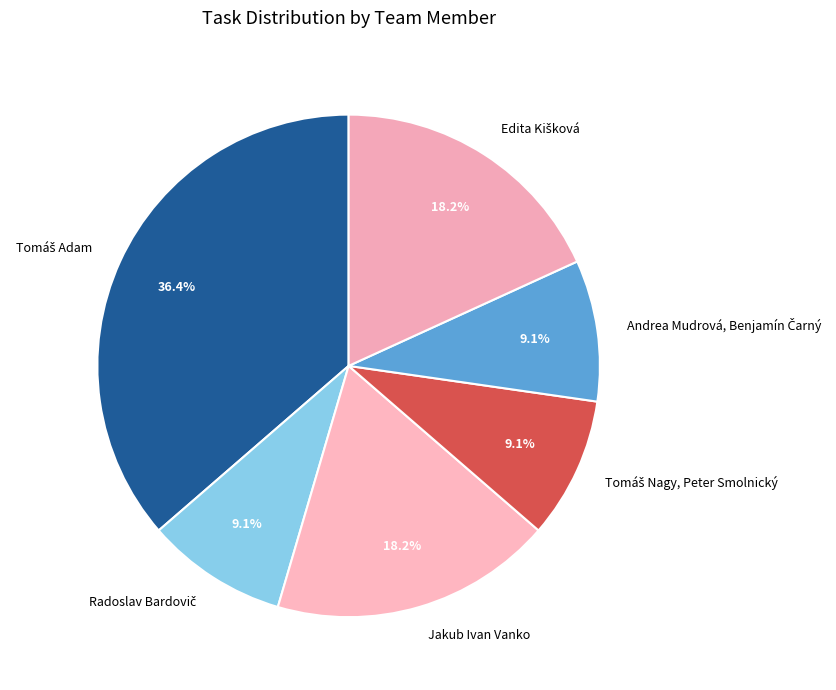

Is there a majority slice in this chart?

No